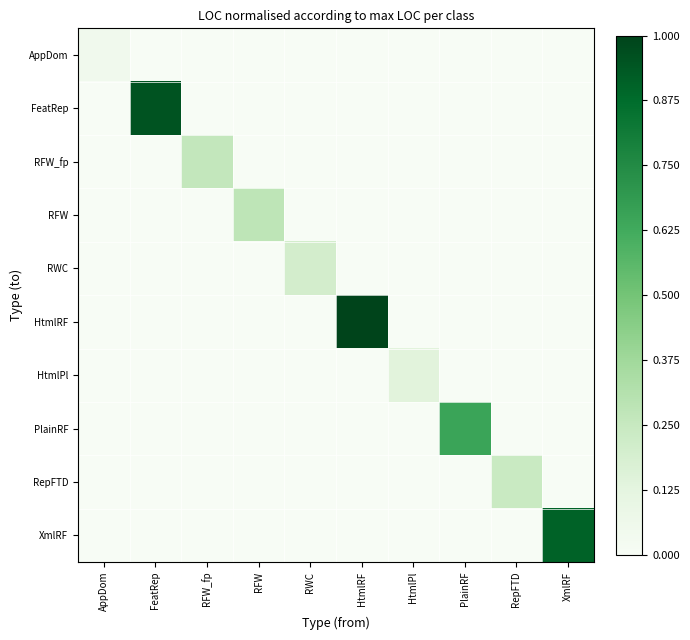

At which category is the sum across all series the highest?

HtmlRF